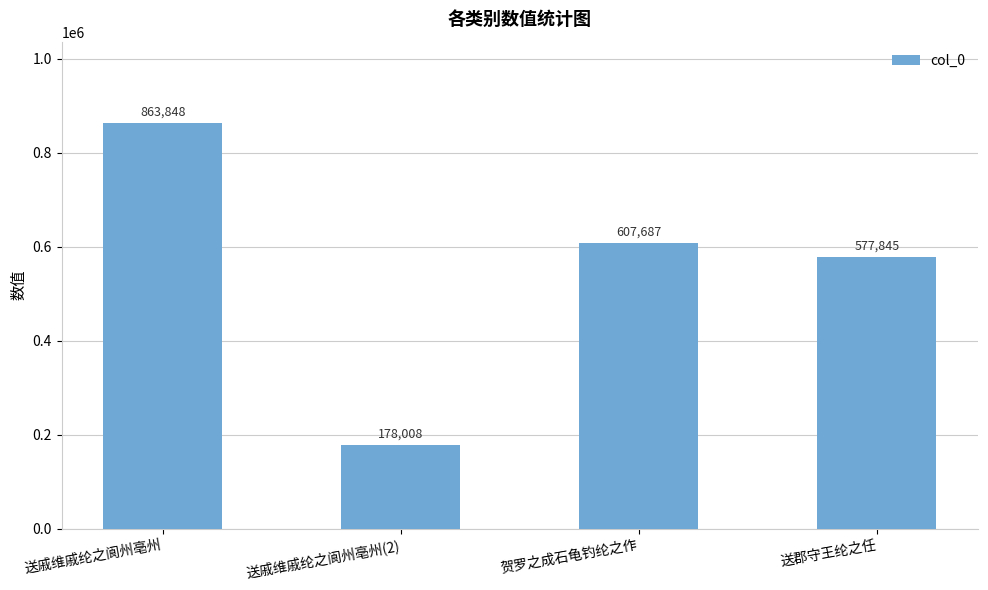

What is the sum of the values at 送戚维戚纶之阆州亳州 and 贺罗之成石龟钓纶之作?

1471535